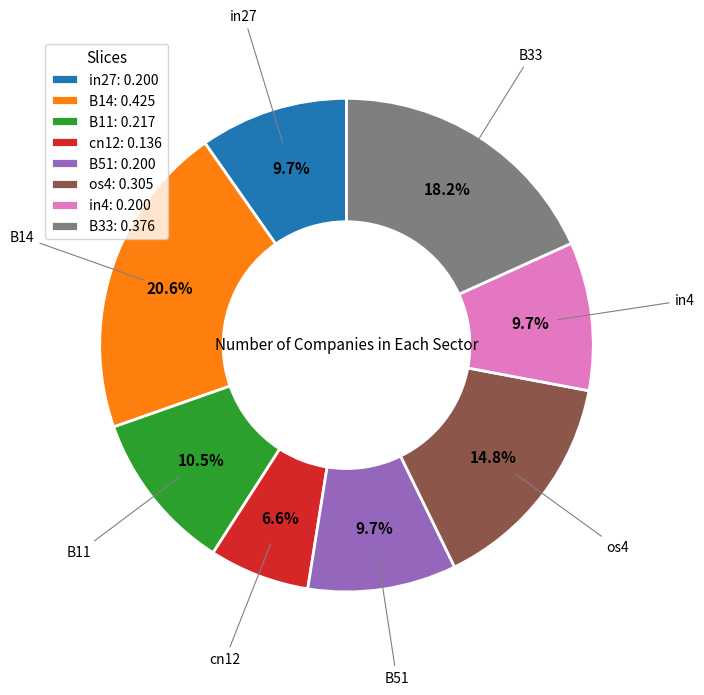

The B33 slice represents 18% of the pie. True or false?

True